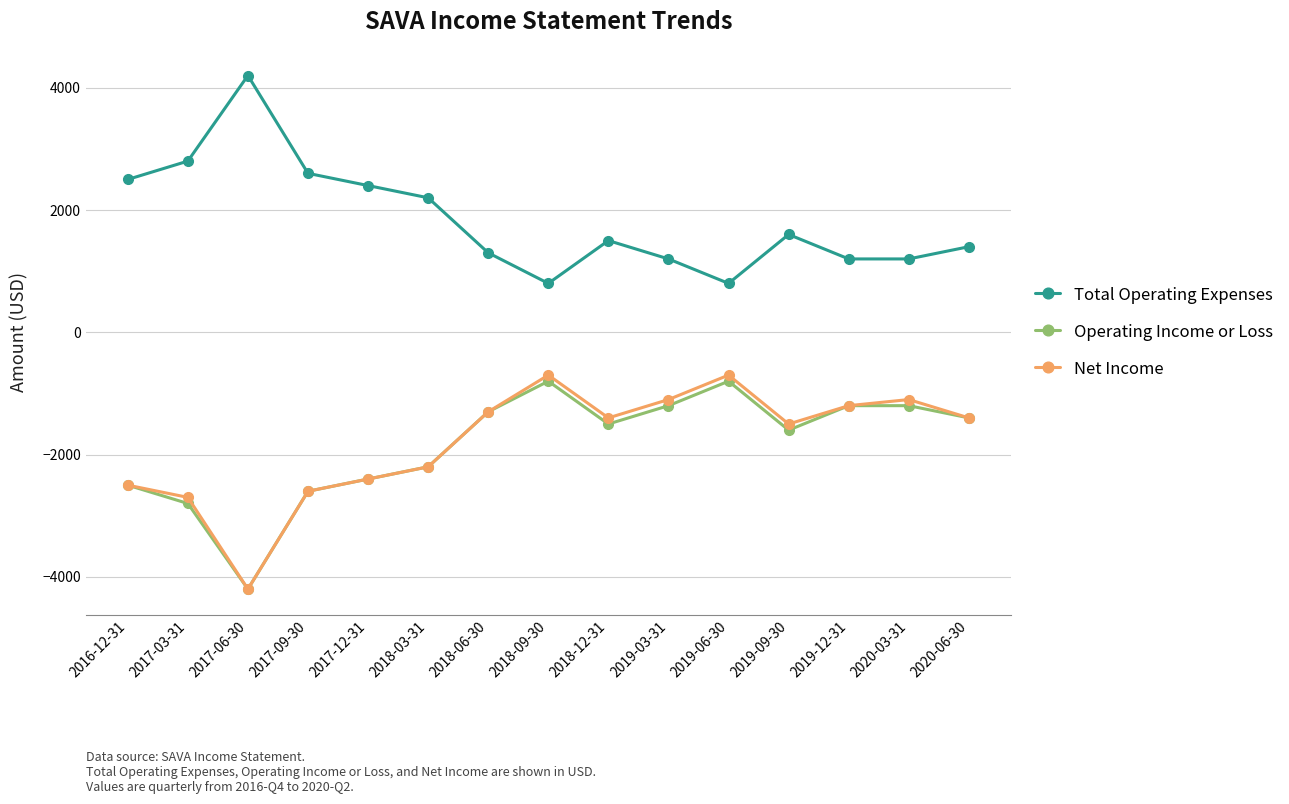

What is the maximum value for Net Income?

-700